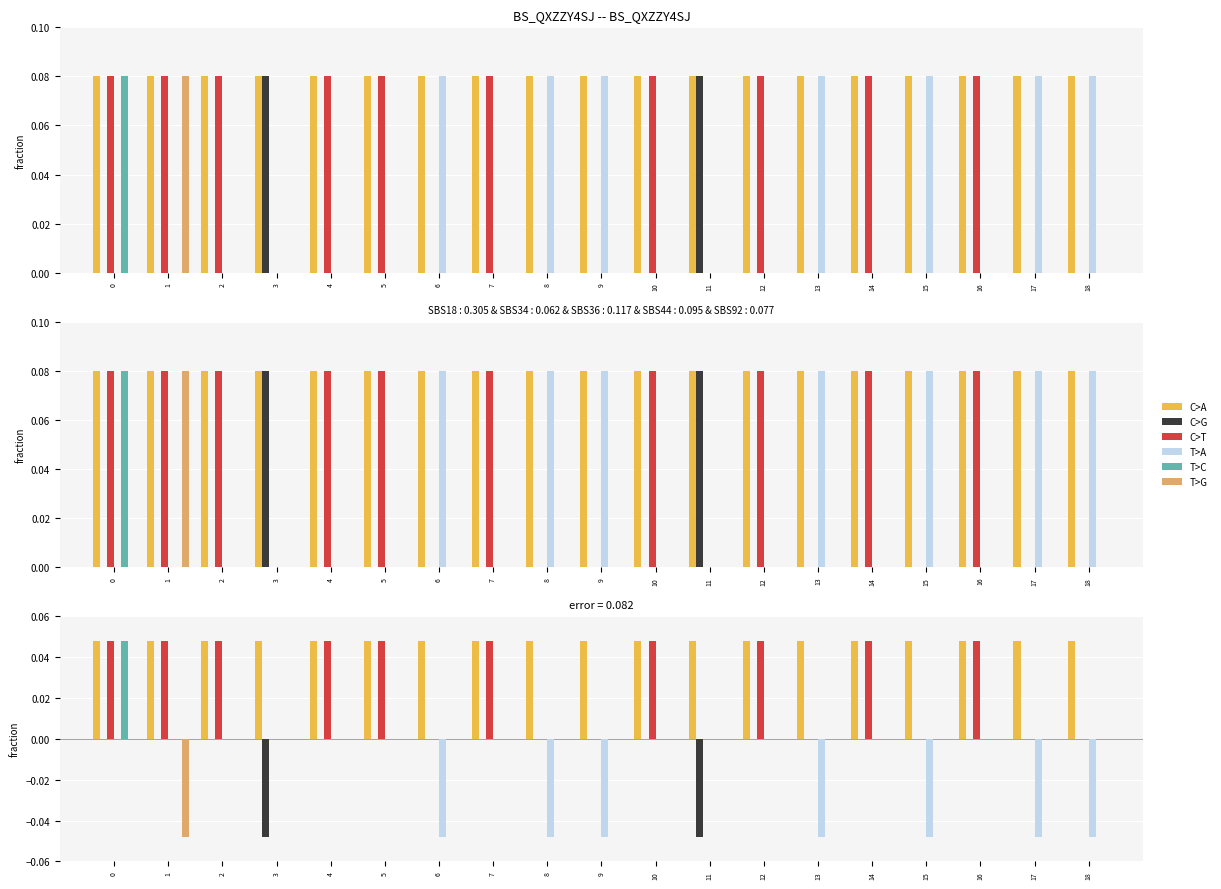

Is it true that T>A equals 0.0 at 11?

True